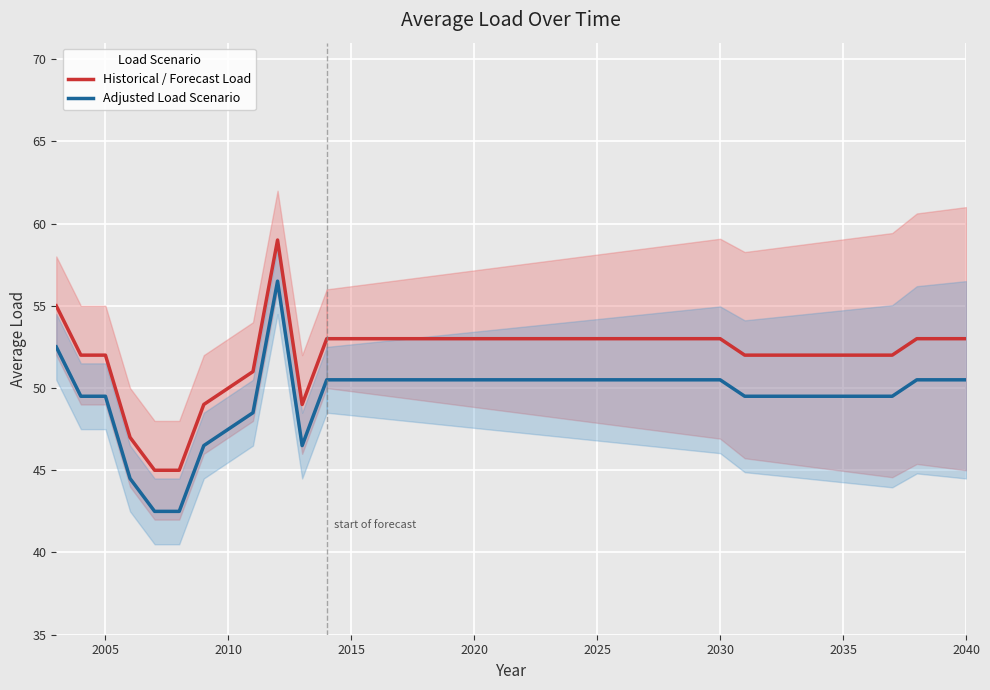

What is the greatest value displayed?

59.0